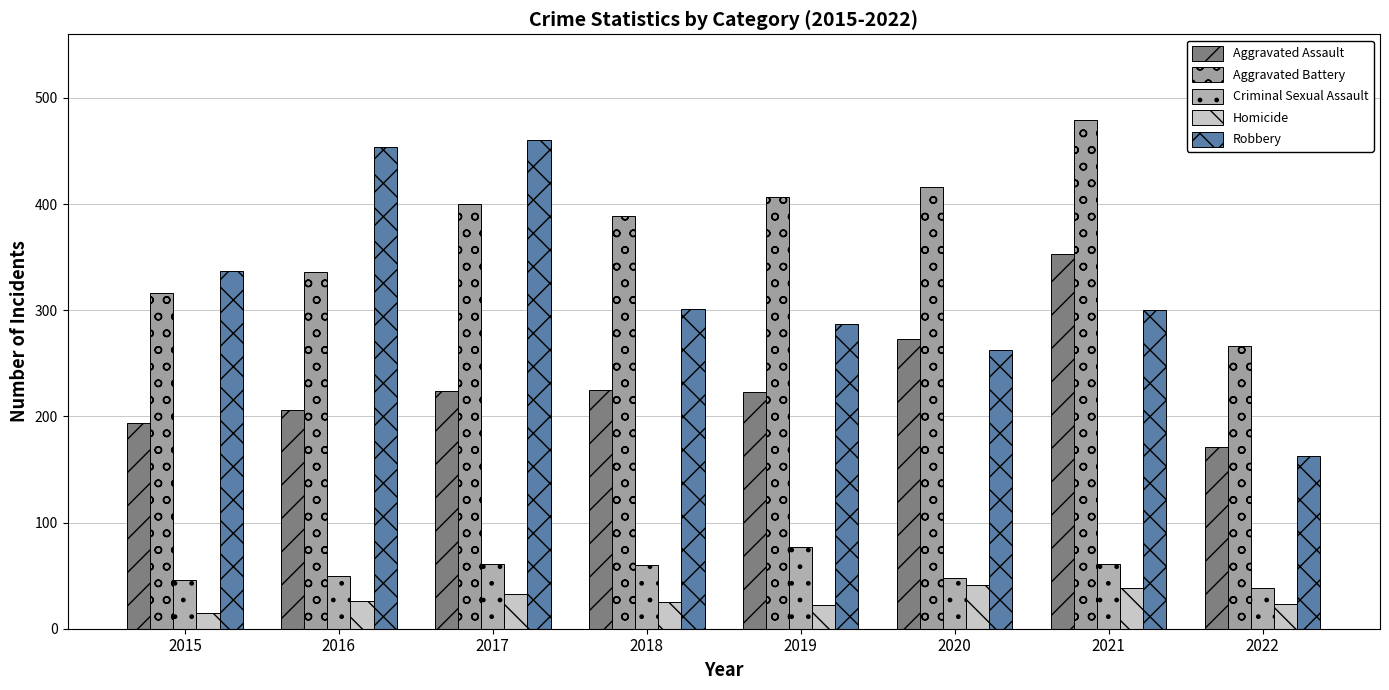

Where does the Robbery series first go above 301?

2015